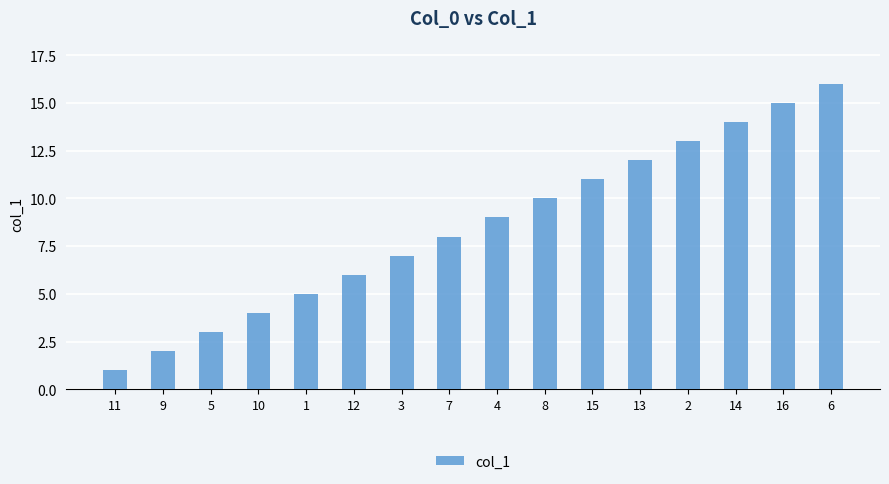

List the labels in order of value, smallest first.

11, 9, 5, 10, 1, 12, 3, 7, 4, 8, 15, 13, 2, 14, 16, 6